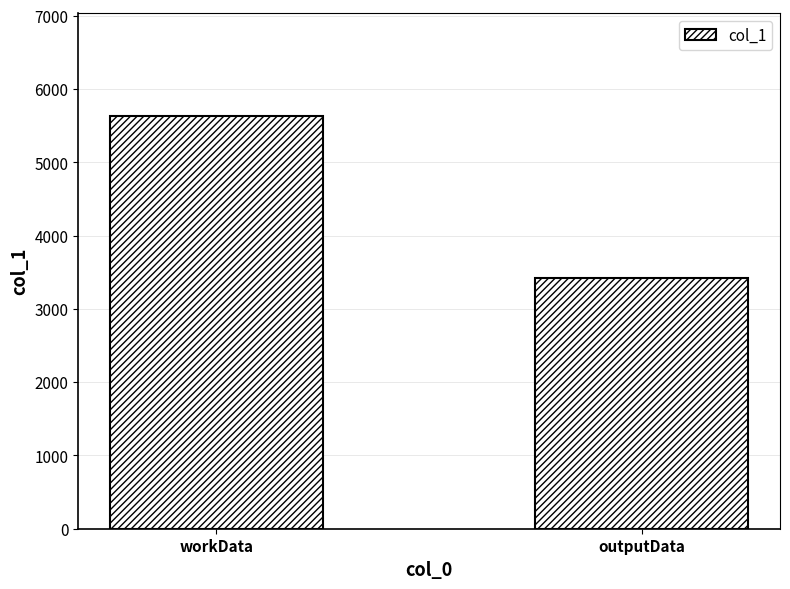

What is the maximum value shown in the chart?

5632